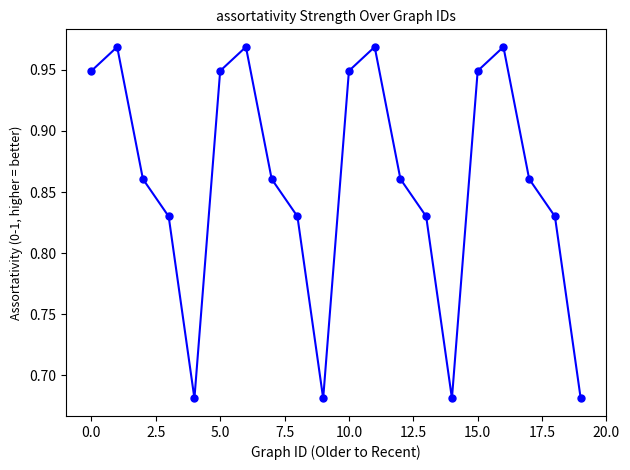

What is the sum of all values?

17.2